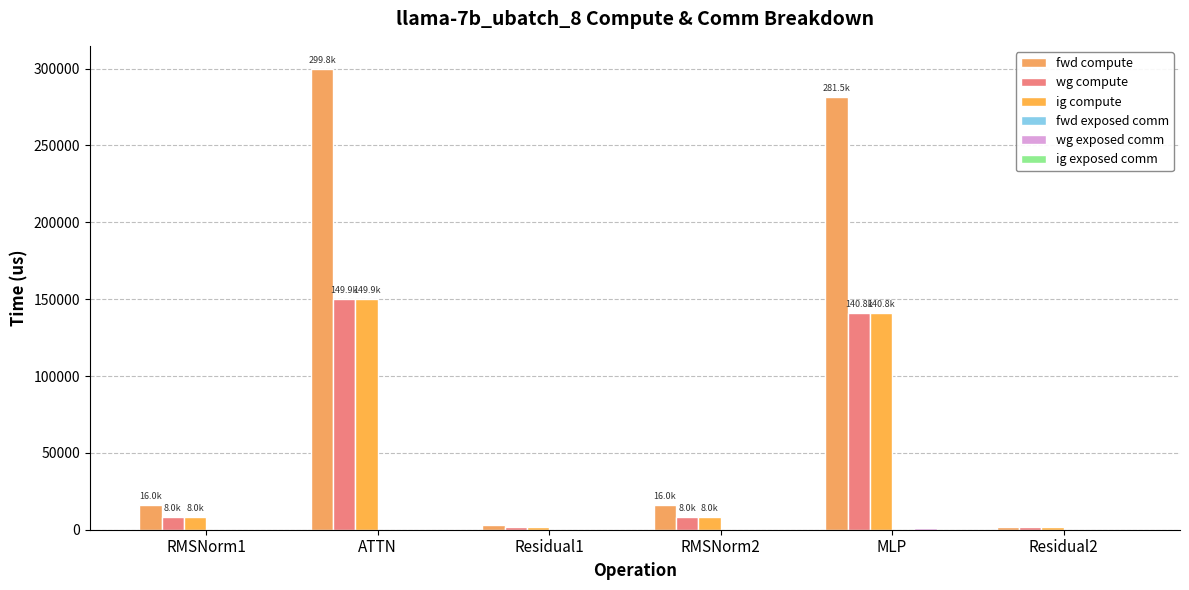

Which label corresponds to the smallest value in the chart?

RMSNorm1